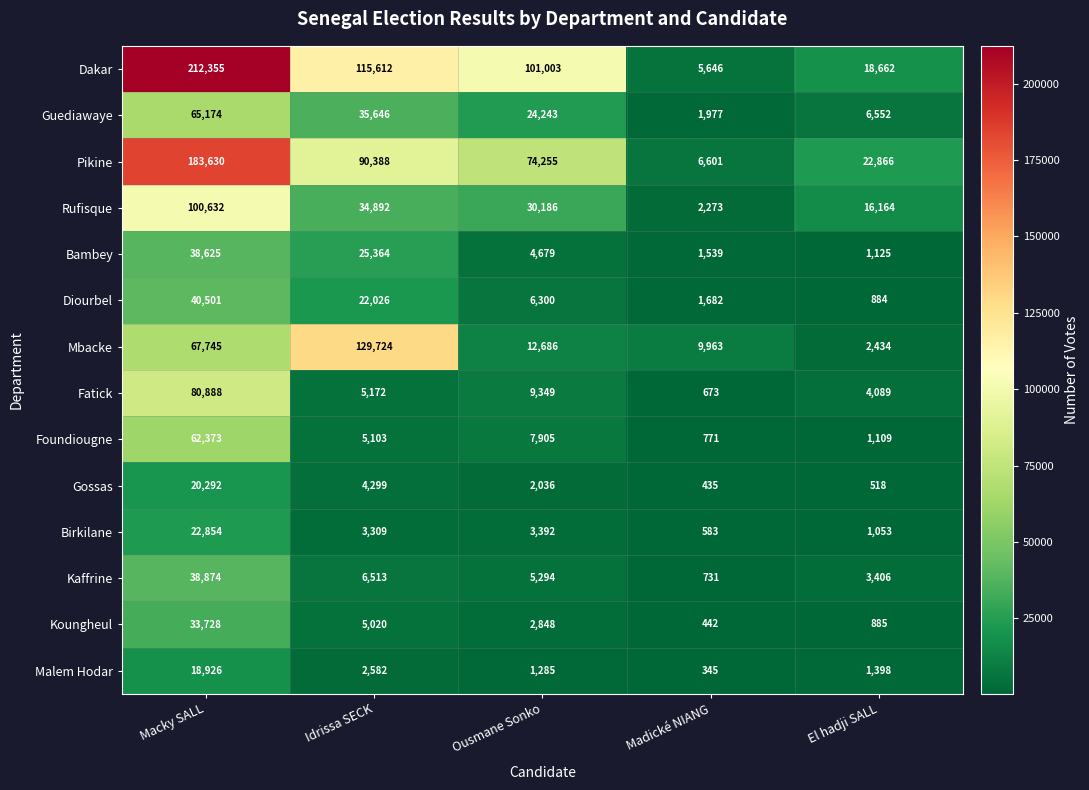

At how many categories does at least one series exceed 198536?

1